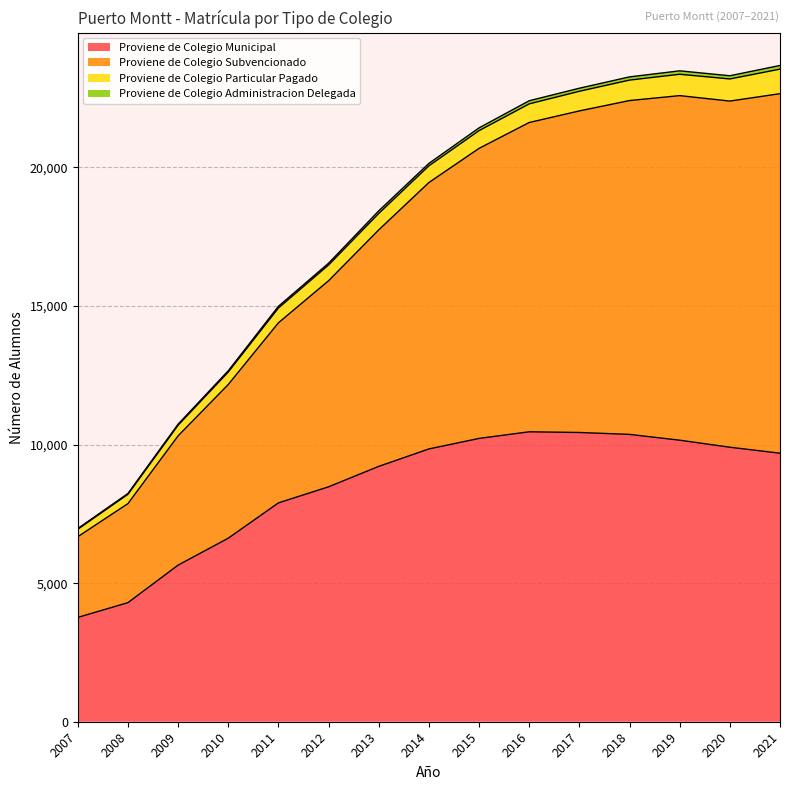

True or false: Proviene de Colegio Subvencionado has more than 2 points higher than both neighbors.

False